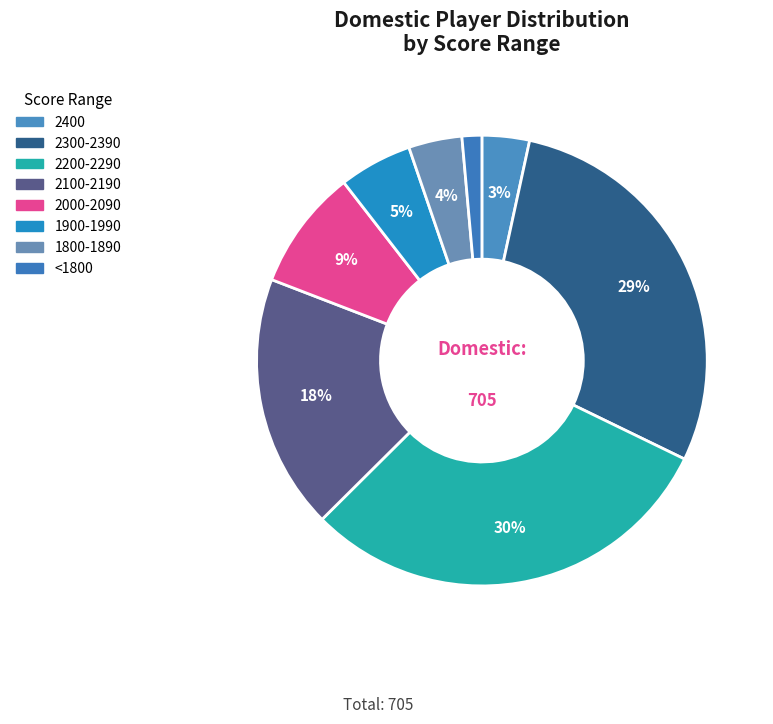

Which category has the smallest portion of the pie?

<1800